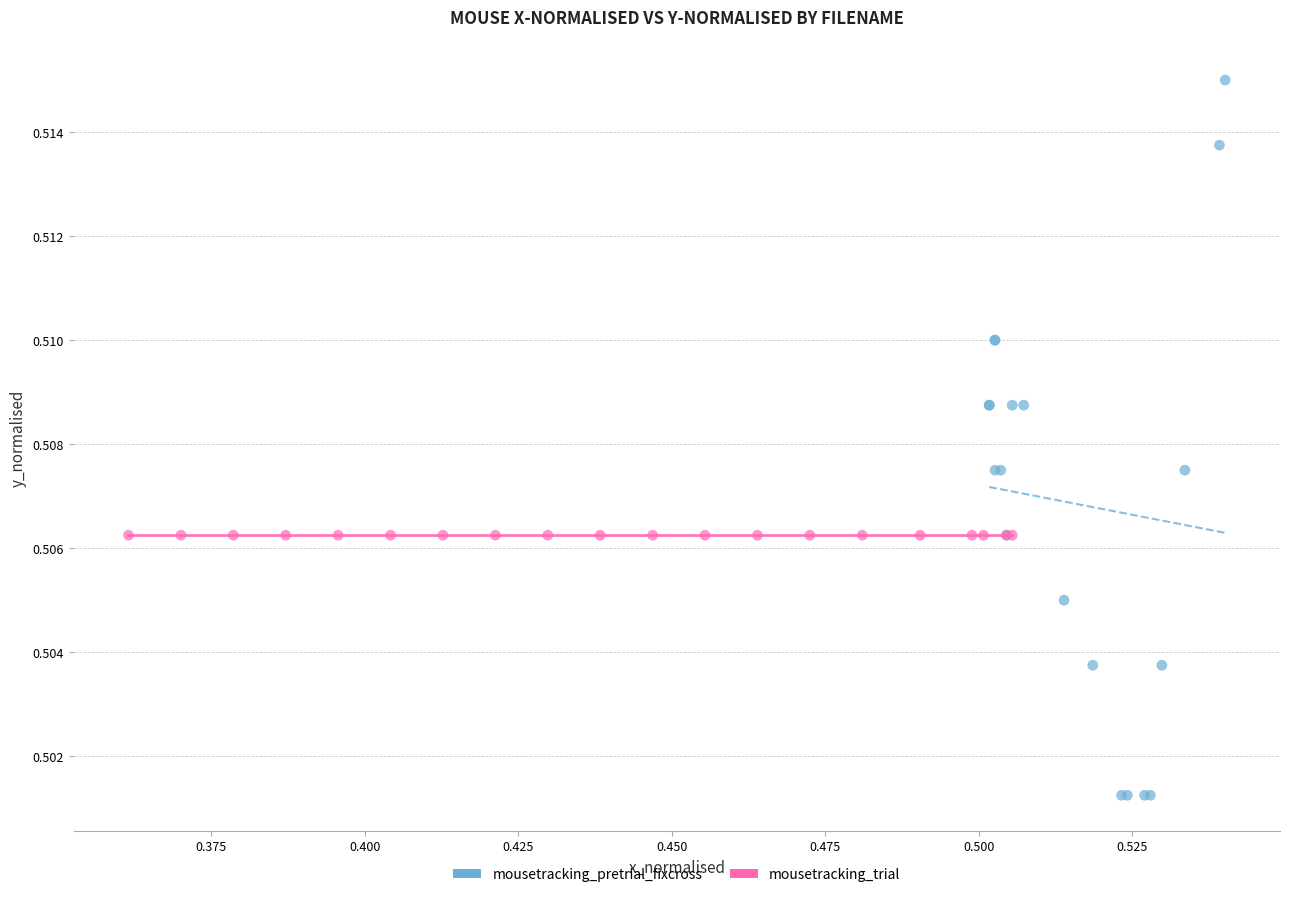

Which series reaches the minimum Y coordinate?

mousetracking_pretrial_fixcross